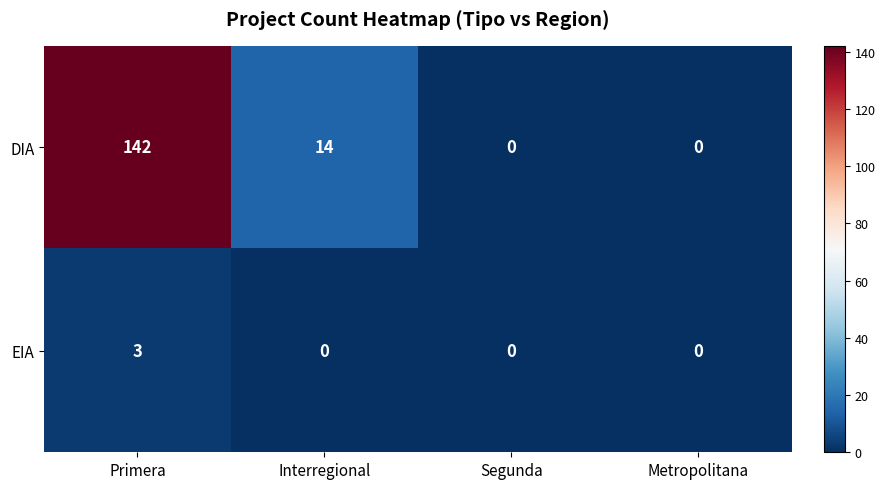

Rank the series by their average value, from highest to lowest.

DIA, EIA